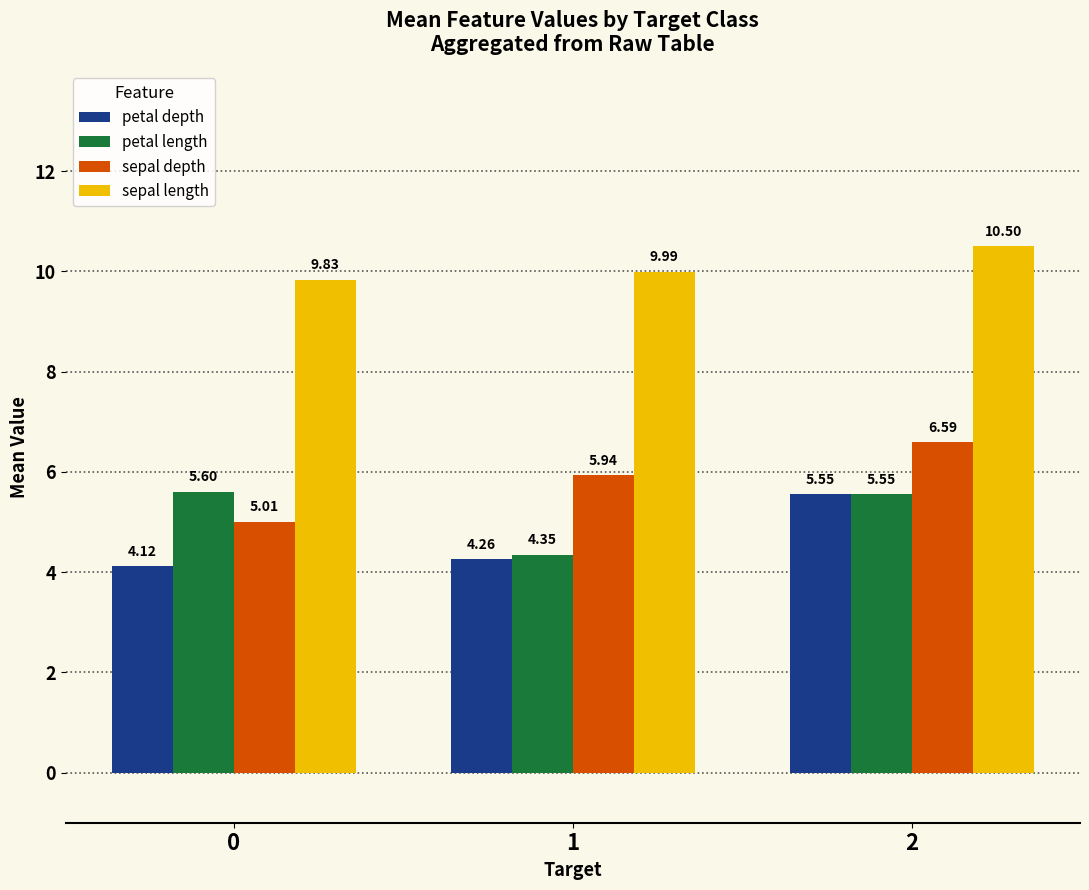

Rank the series at 0 from highest to lowest value.

sepal length, petal length, sepal depth, petal depth